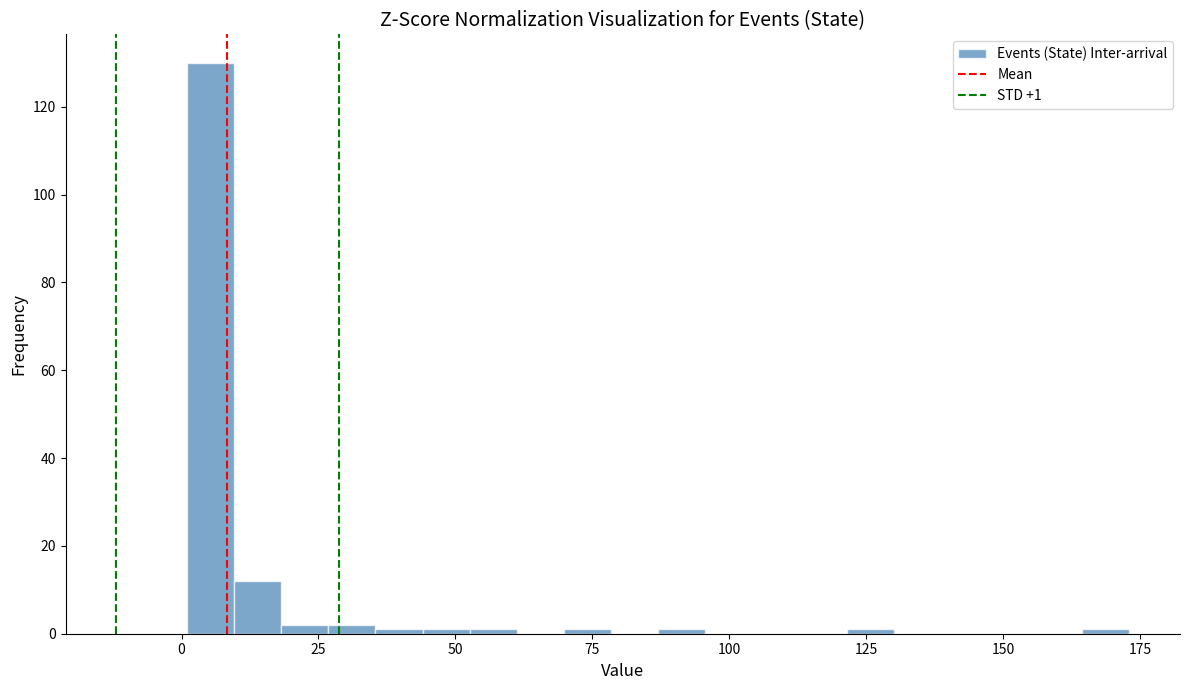

Read against the x-axis, roughly where is the centre of the tallest bar?

5